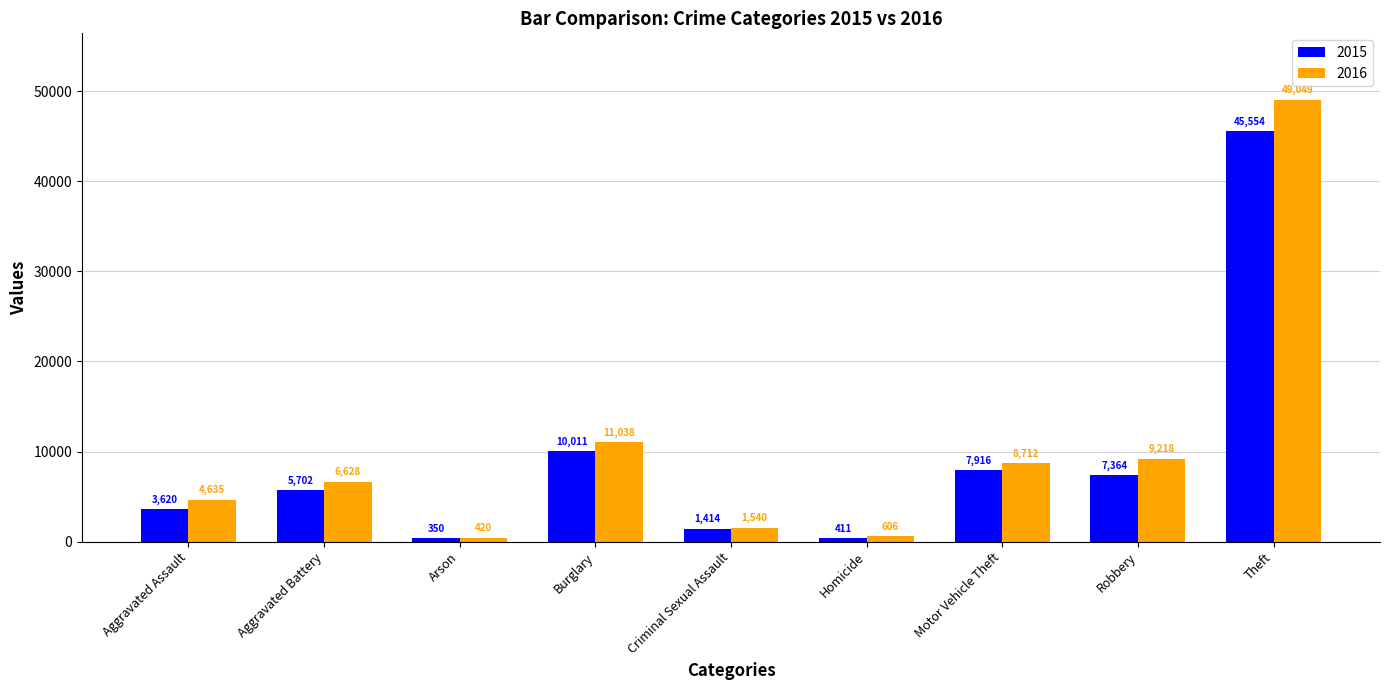

Reading right to left, extract all data points from this chart.

2015: Theft=45554	Robbery=7364	Motor Vehicle Theft=7916	Homicide=411	Criminal Sexual Assault=1414	Burglary=10011	Arson=350	Aggravated Battery=5702	Aggravated Assault=3620
2016: Theft=49049	Robbery=9218	Motor Vehicle Theft=8712	Homicide=606	Criminal Sexual Assault=1540	Burglary=11038	Arson=420	Aggravated Battery=6628	Aggravated Assault=4635